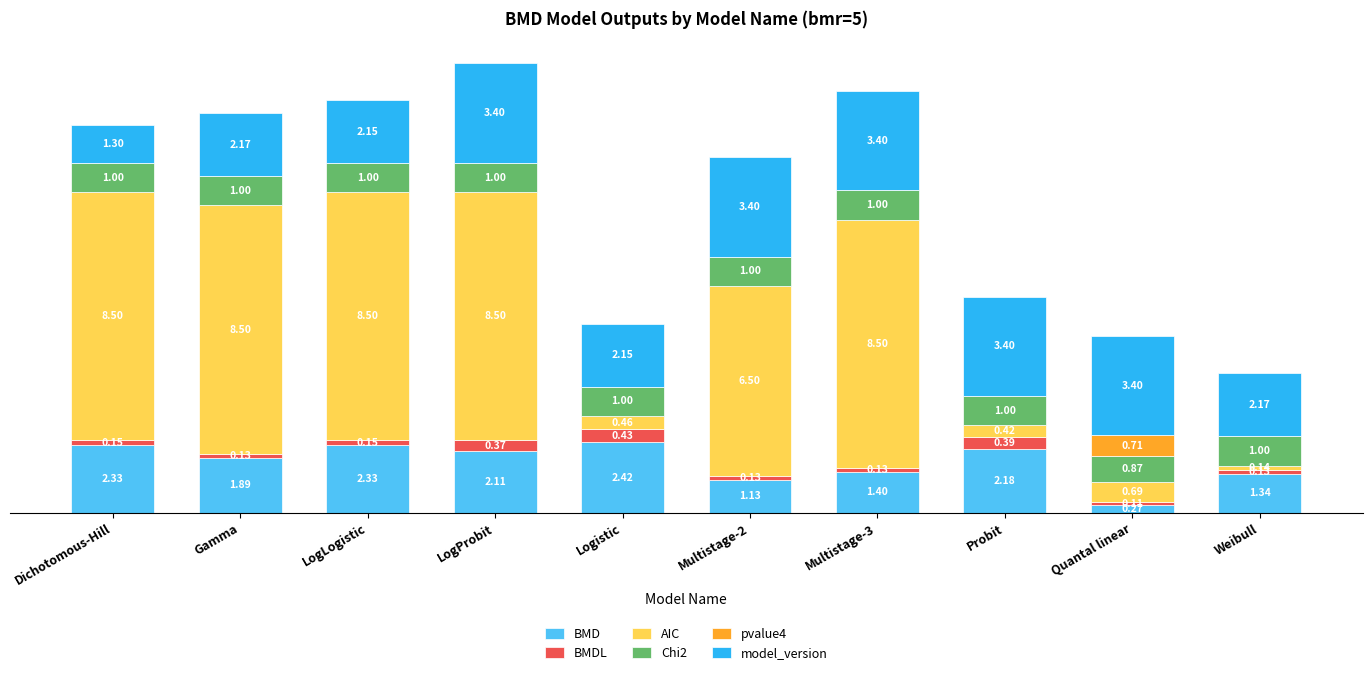

At which category is the sum across all series the highest?

LogProbit